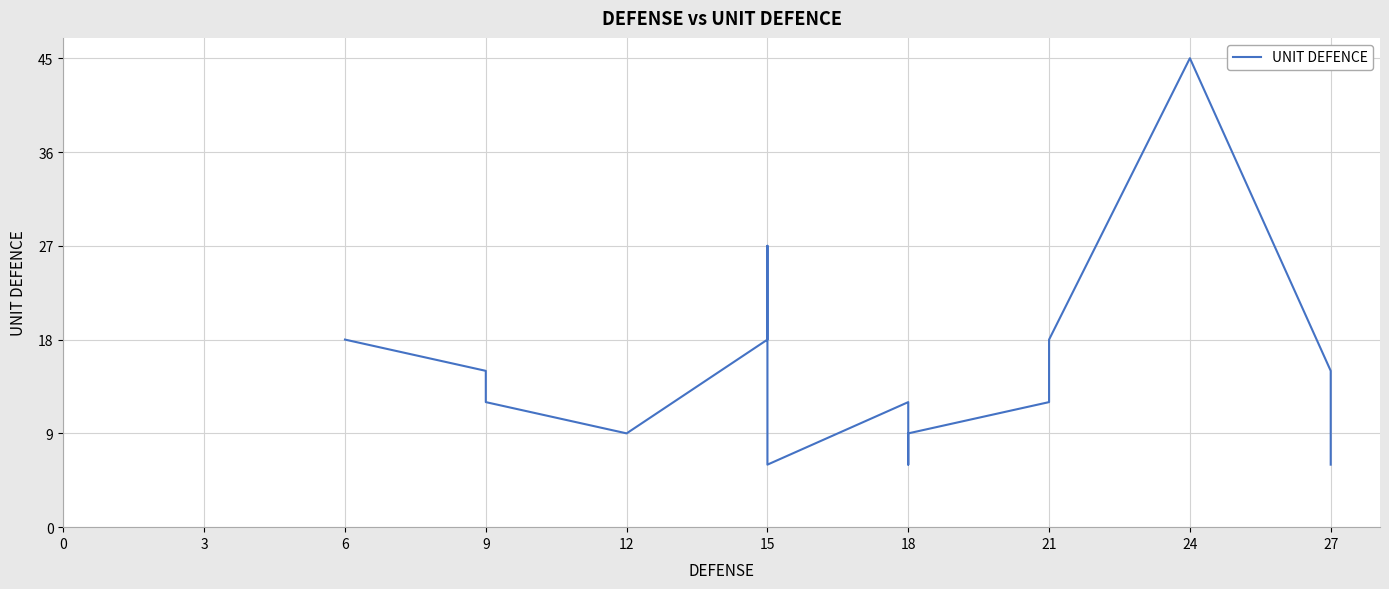

Is this an area chart (filled region under the line)?

No